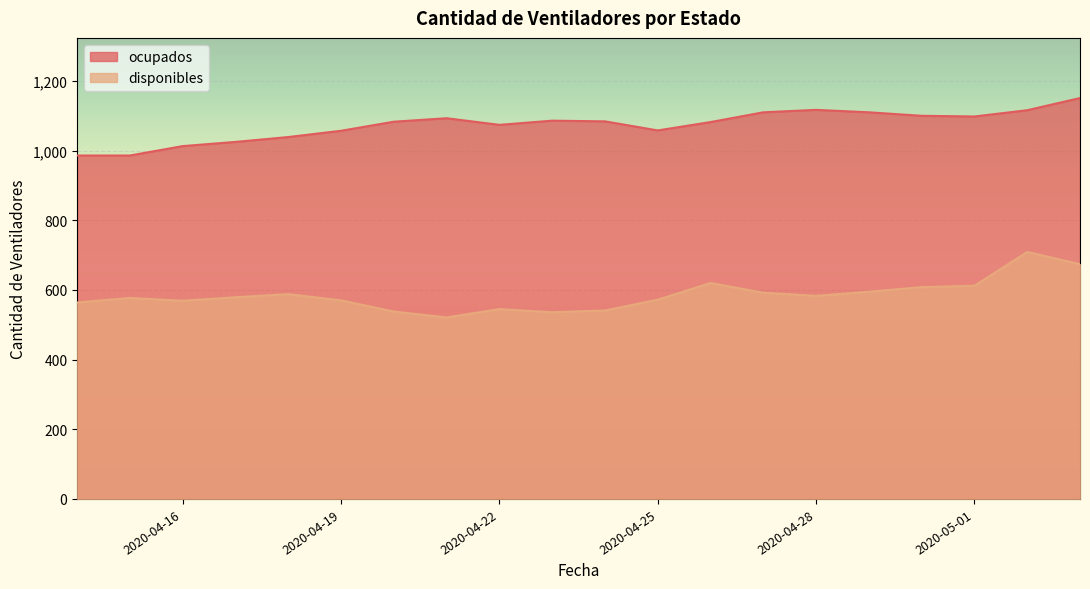

At which category does ocupados reach its first local peak?

2020-04-21